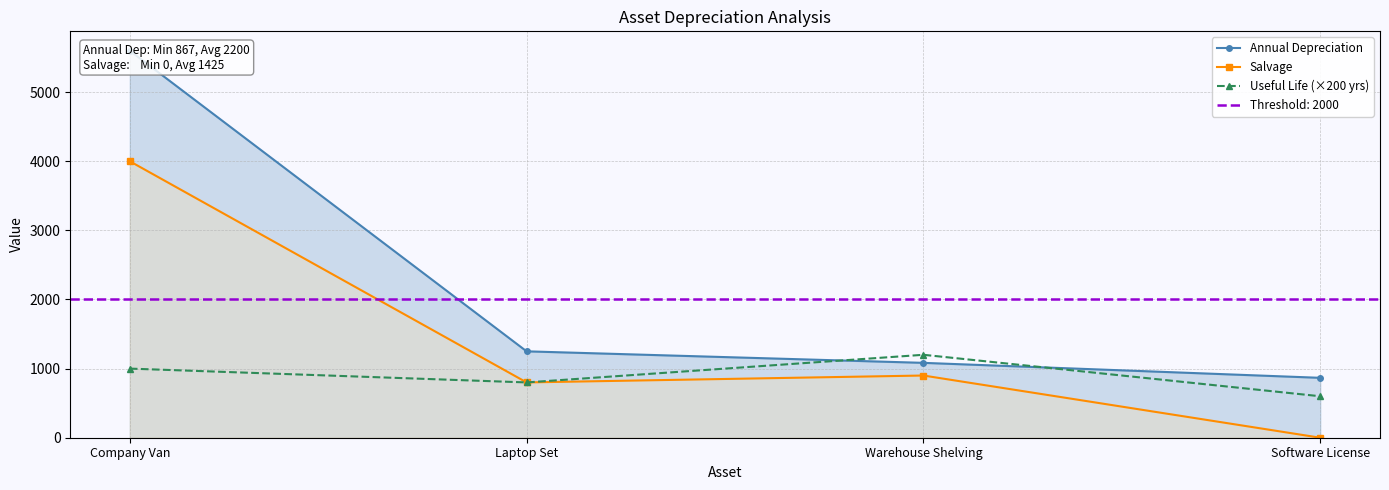

How many values in Salvage are above zero?

3